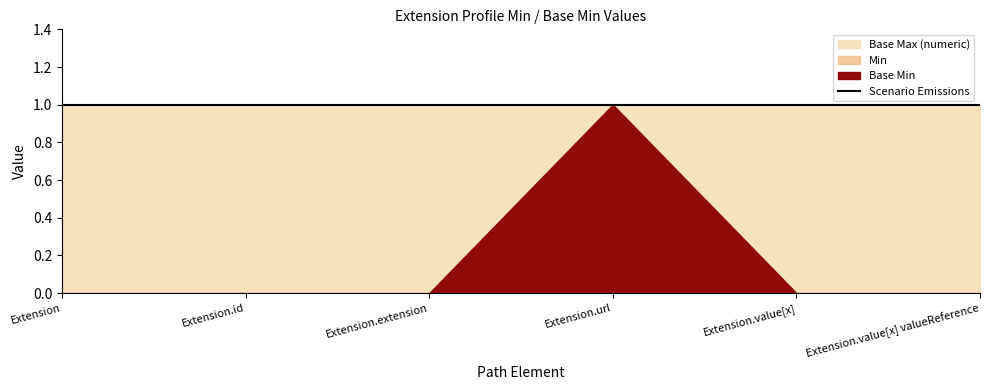

What is the sum of all Min values?

1